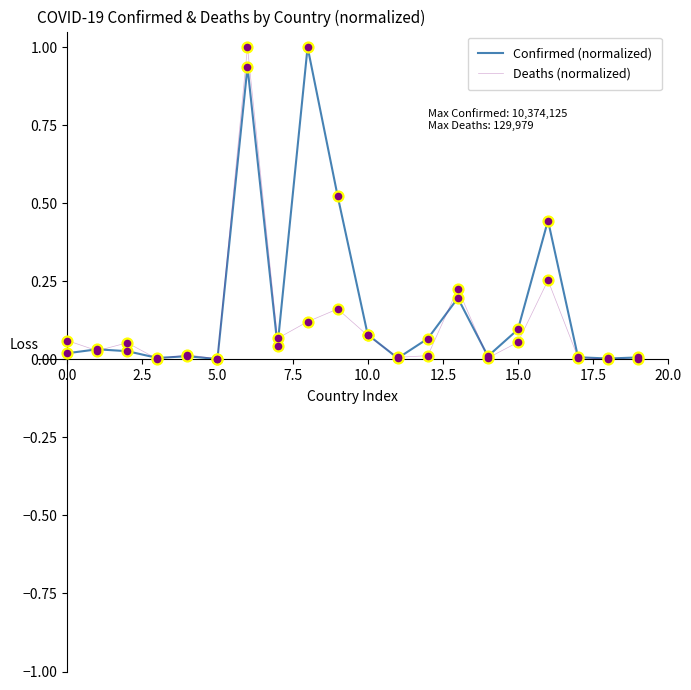

What is the highest value of the Confirmed (normalized) series?

1.0